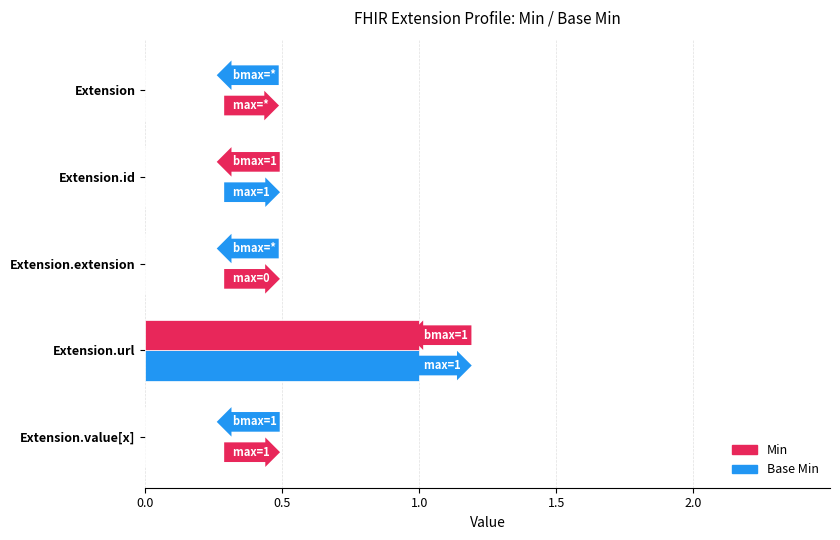

Count the number of categories in the chart.

5